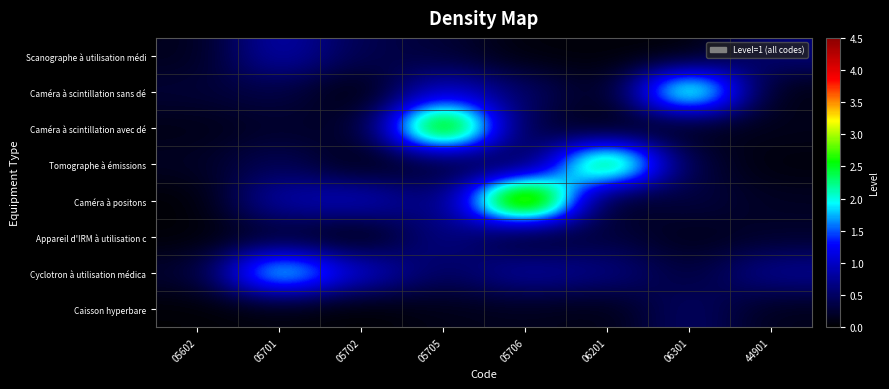

What is the spread (max minus min) of values at 44901?

0.7